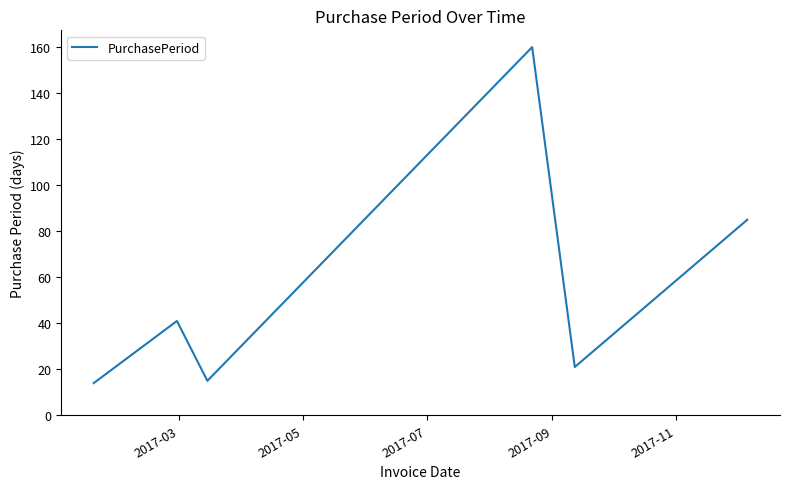

What is the greatest value displayed?

160